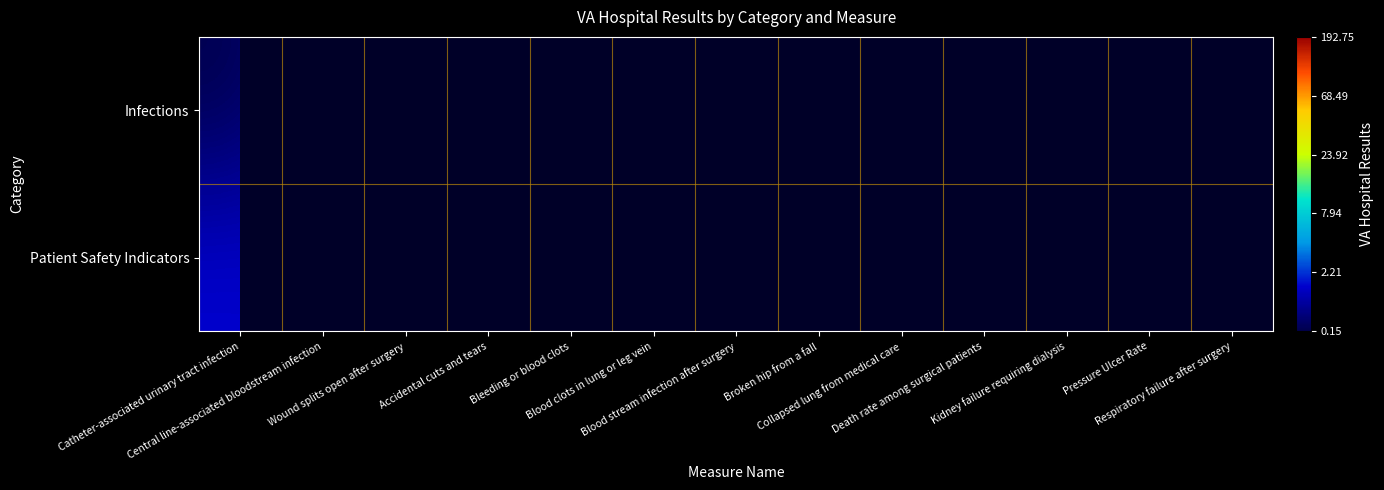

The Patient Safety Indicators series shows 0.9 at Central line-associated bloodstream infection. True or false?

True